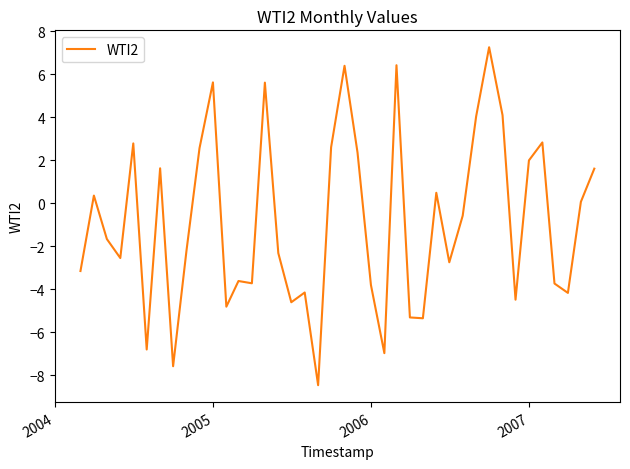

What is the greatest value displayed?

7.2